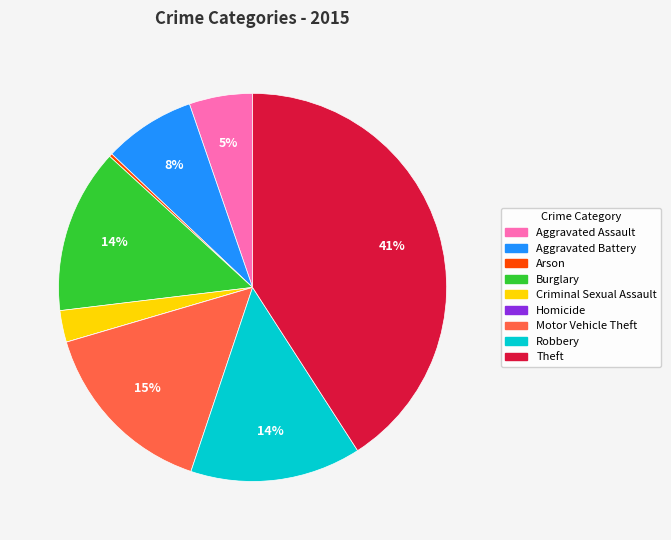

Approximately how many times larger is the value at Criminal Sexual Assault compared to Theft?

0.1